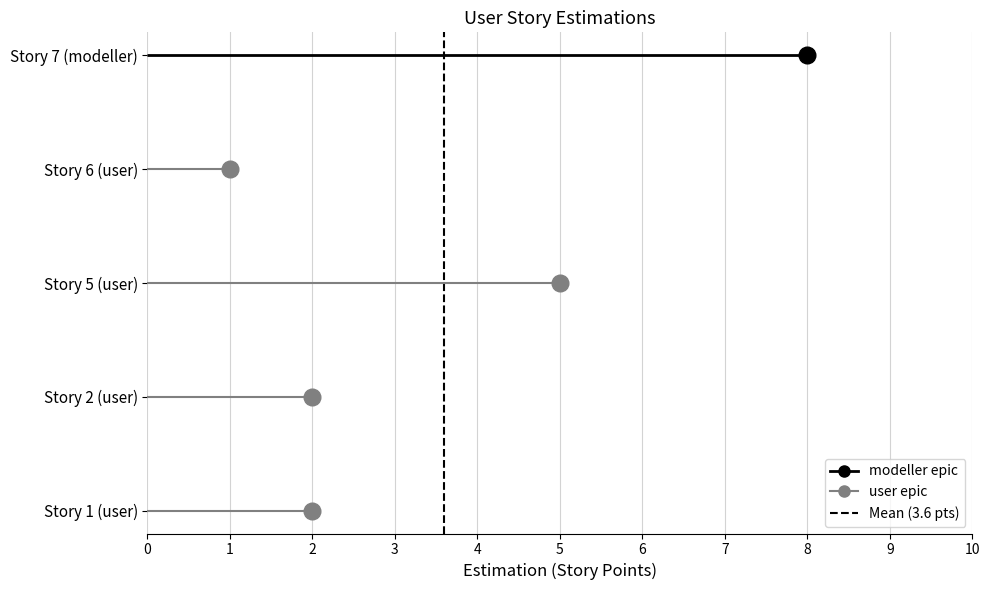

Read the value at Story 6 (user).

1